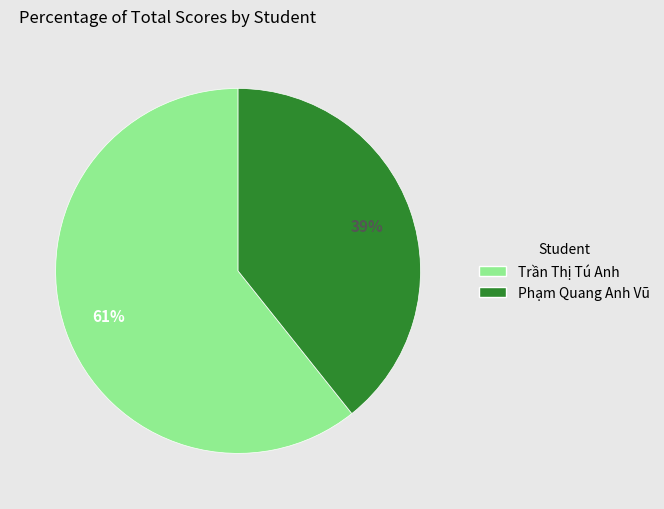

Rank the categories by value from lowest to highest.

Phạm Quang Anh Vũ, Trần Thị Tú Anh